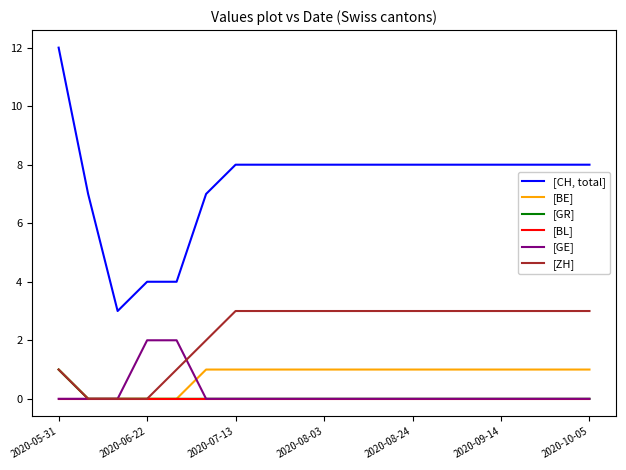

The value of [CH, total] at 2020-08-24 is 8. True or false?

True